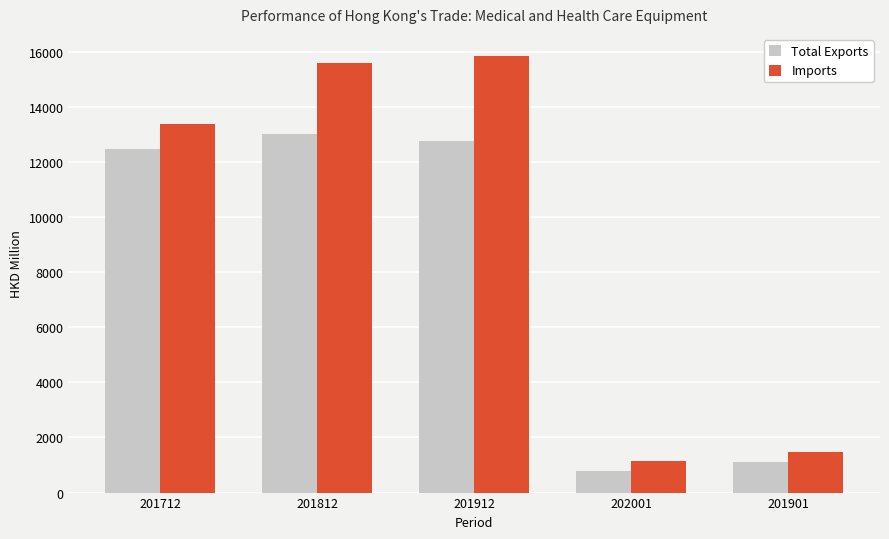

At which label does Total Exports reach its minimum?

202001